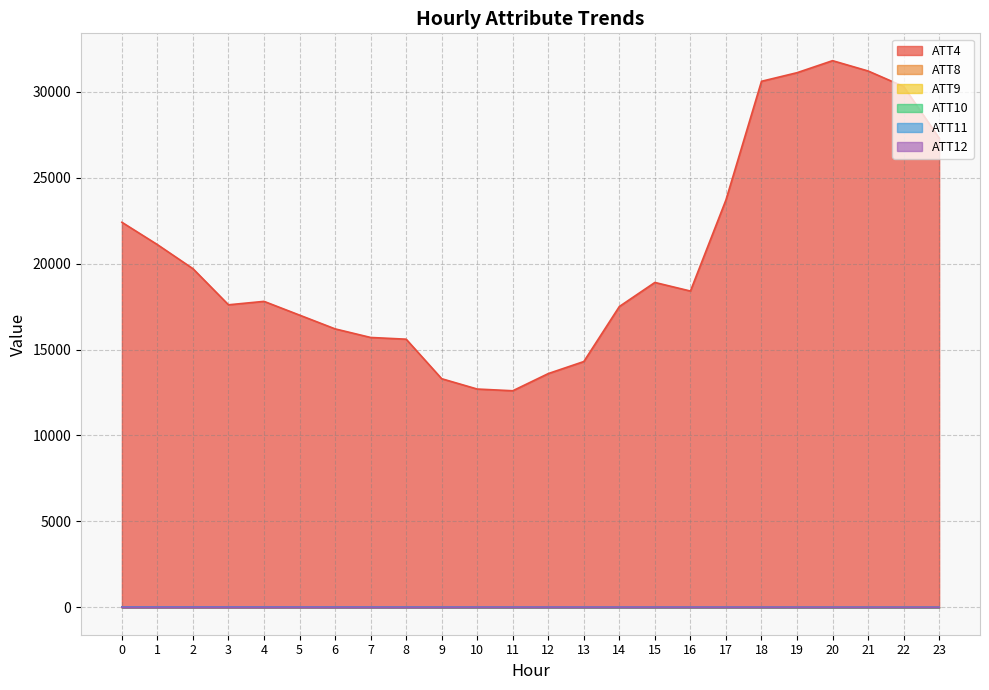

Reading right to left, transcribe all the data shown in this chart.

ATT4: 27300.0	30300.0	31200.0	31800.0	31100.0	30600.0	23700.0	18400.0	18900.0	17500.0	14300.0	13600.0	12600.0	12700.0	13300.0	15600.0	15700.0	16200.0	17000.0	17800.0	17600.0	19700.0	21100.0	22400.0
ATT8: 1.5	1.7	2.7	2.9	3.2	3.5	4.0	3.8	4.0	4.3	3.8	3.4	2.6	3.1	4.1	4.5	5.2	4.0	2.9	3.1	2.0	2.3	3.7	3.3
ATT9: 8.6	8.3	9.0	9.7	10.5	10.5	11.3	11.2	11.9	13.6	14.4	14.5	15.0	16.7	16.9	19.5	21.2	23.8	22.2	22.9	23.5	24.0	24.3	25.1
ATT10: 8.9	8.8	8.0	7.8	7.7	9.3	9.0	9.3	9.2	8.7	9.0	9.9	7.7	7.7	9.4	10.4	11.1	11.6	14.9	13.8	15.1	14.6	12.9	11.9
ATT11: 8.0	6.8	8.7	9.6	10.7	11.6	13.4	13.5	14.4	15.5	15.3	16.1	17.2	18.7	19.1	20.9	22.8	24.4	24.4	25.6	27.0	27.6	27.5	28.0
ATT12: 12.0	12.4	11.7	12.3	12.5	14.0	13.2	13.6	14.1	14.3	13.6	14.3	12.5	12.1	10.2	9.0	10.6	10.5	11.6	10.1	10.2	10.2	8.6	8.7